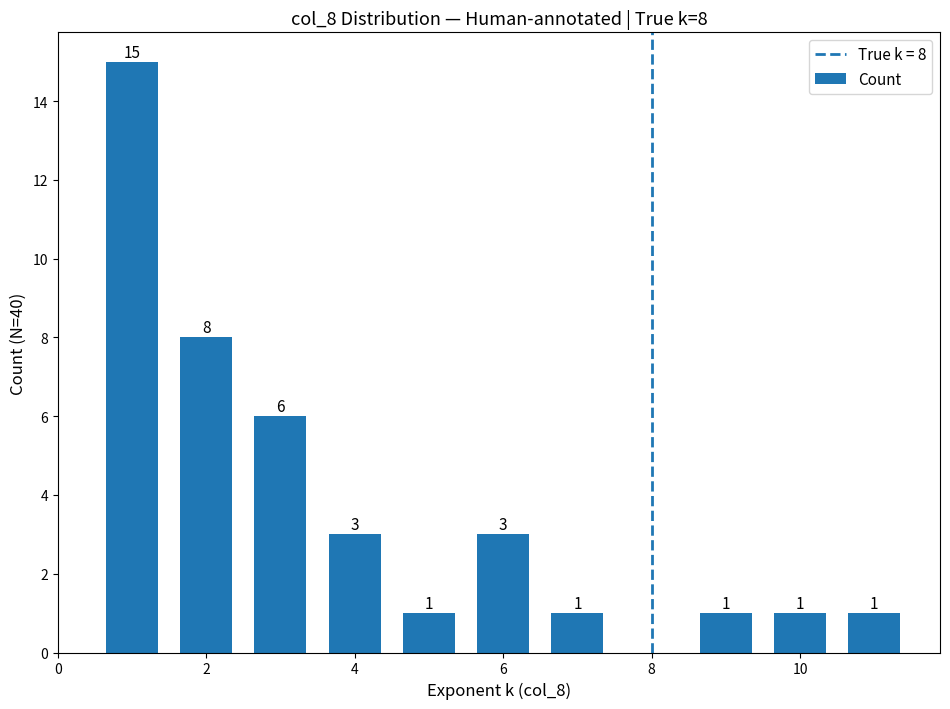

How many data points are less than 3?

5